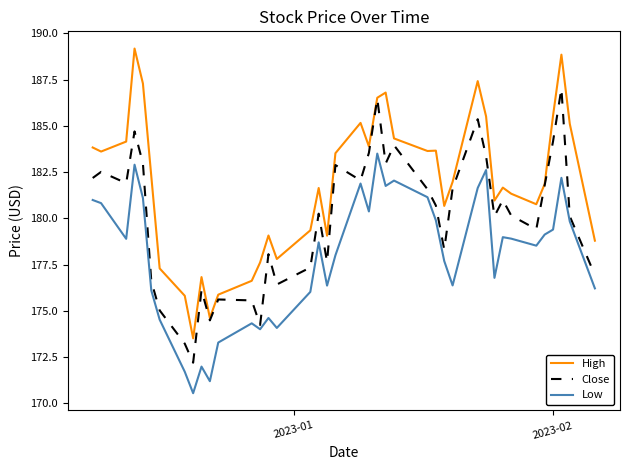

What is the minimum value for Close?

172.2